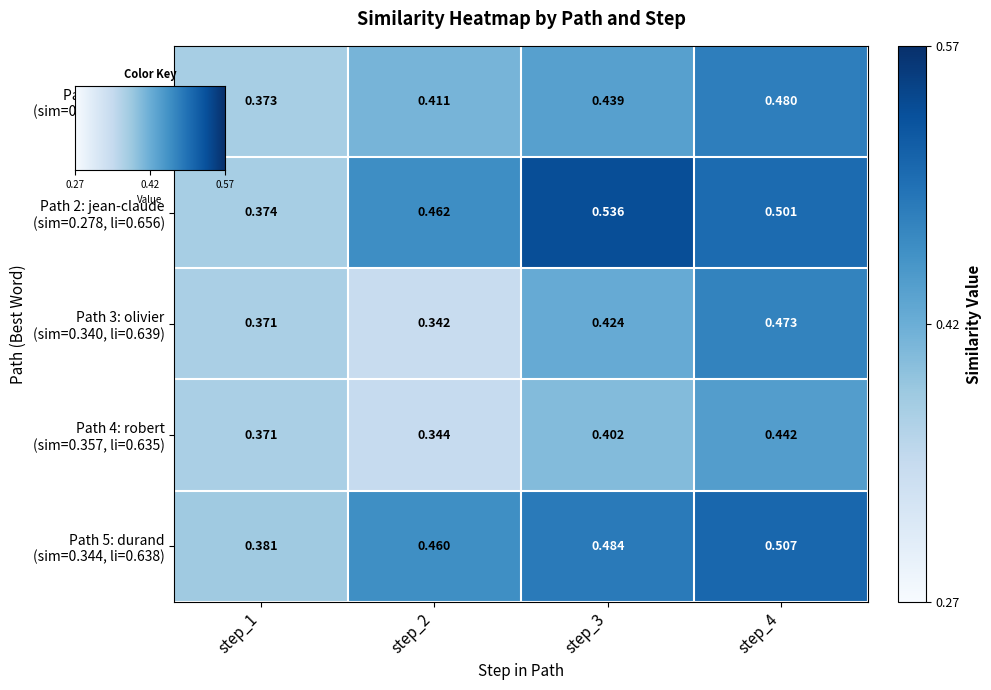

How many series are shown in this chart?

5